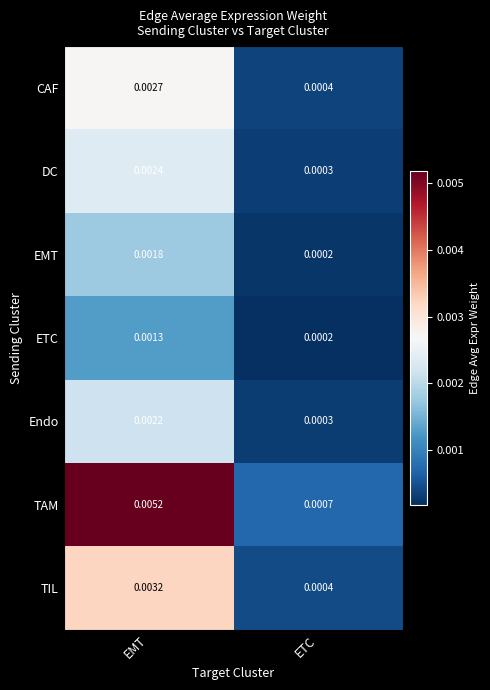

Which series has the widest spread of values?

TAM